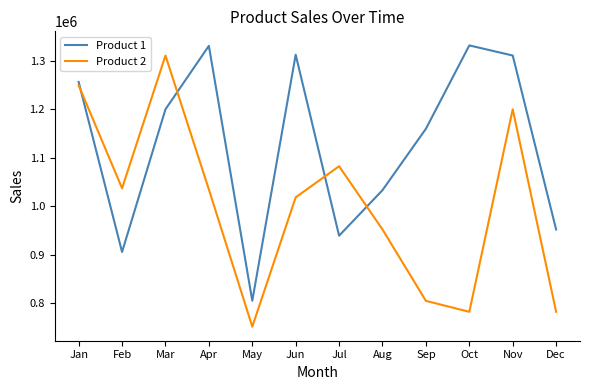

True or false: Product 2 and Product 1 intersect in this chart.

True